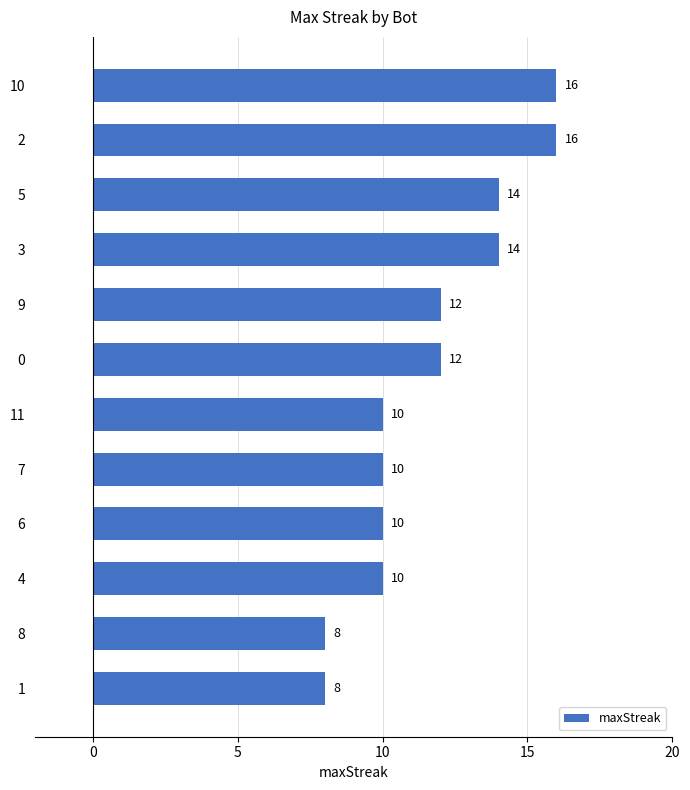

What is the minimum value shown in the chart?

8